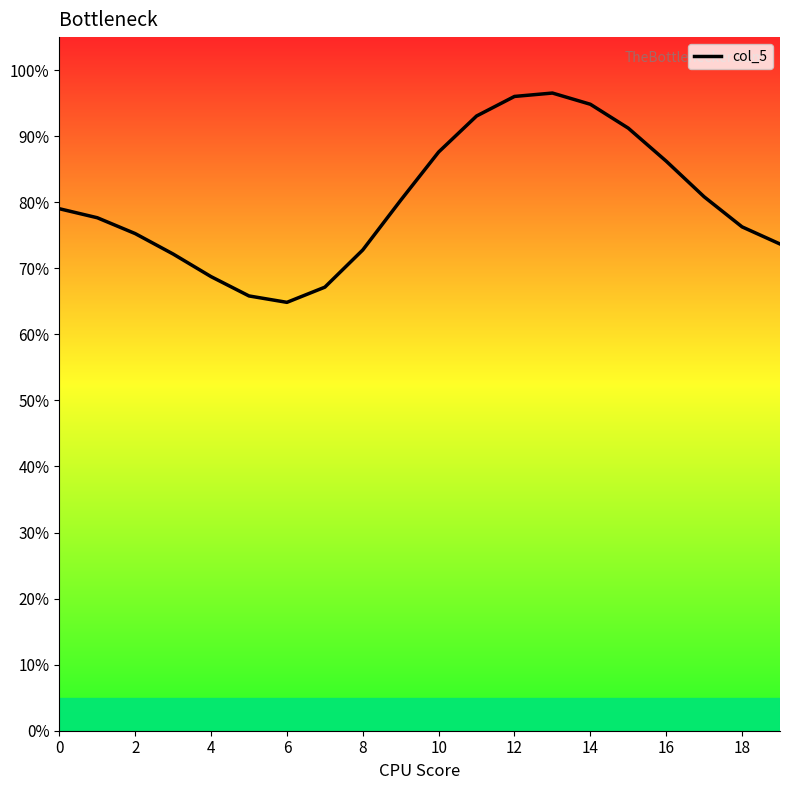

Does the chart display data point markers on the line(s)?

No